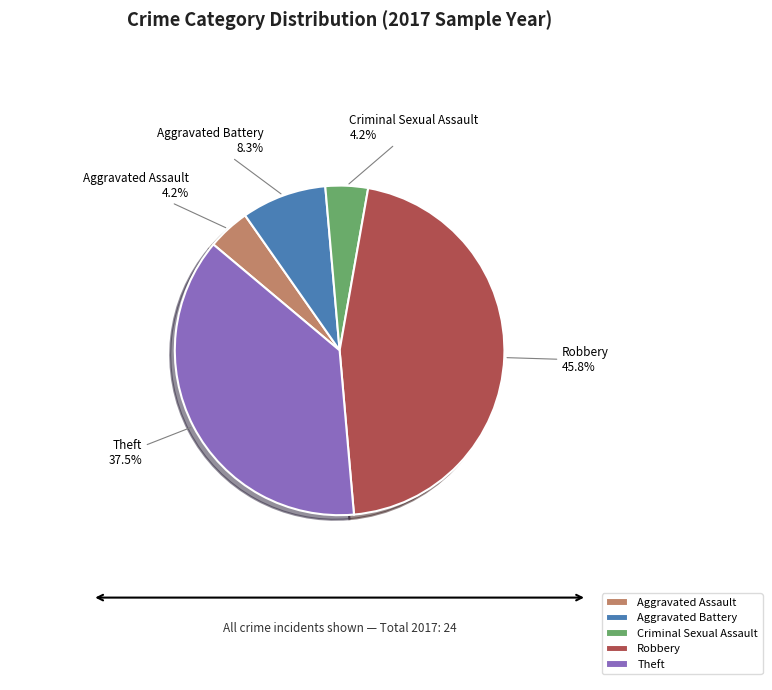

Is Robbery the majority of the pie?

No